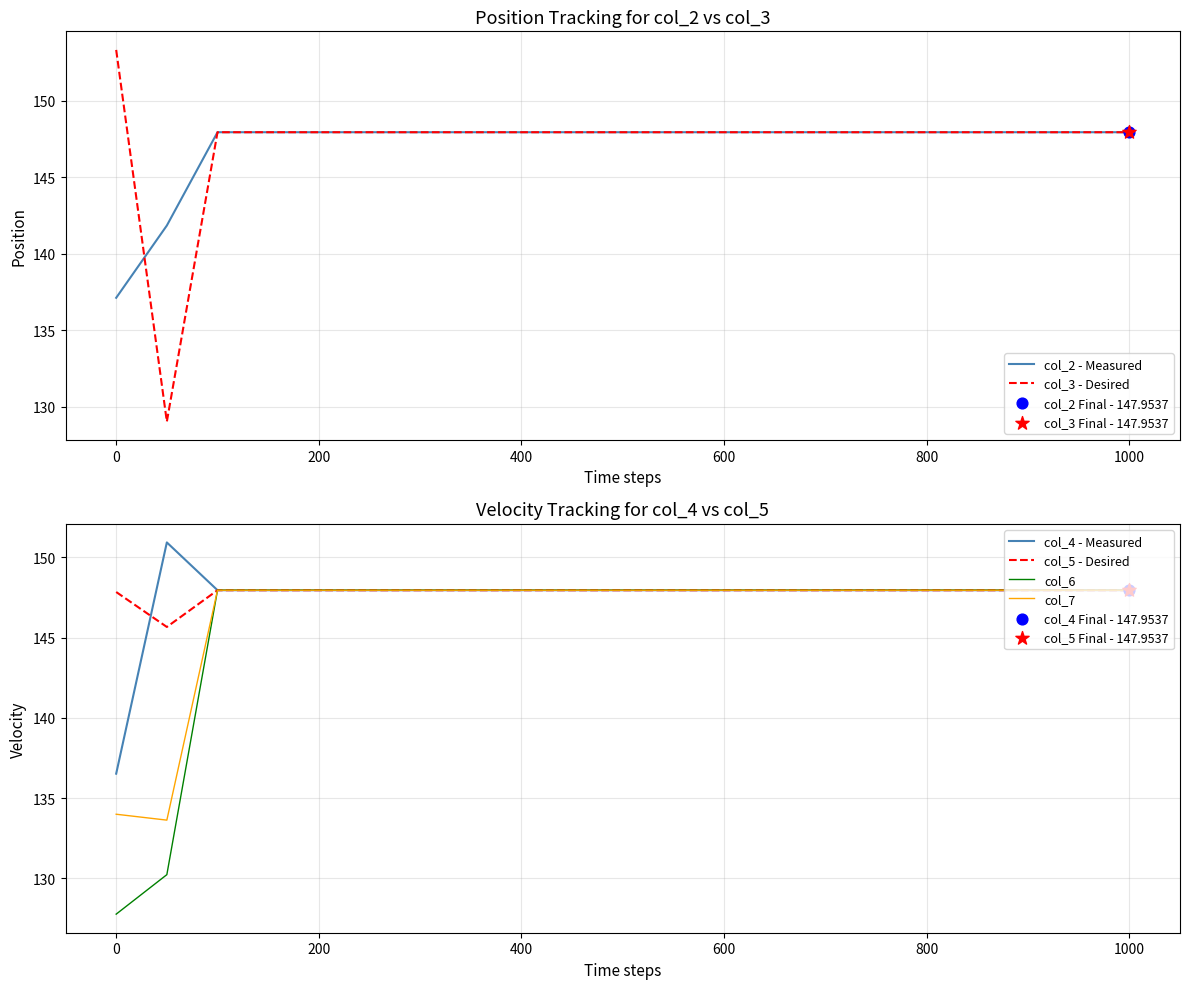

Which series reaches the maximum Y coordinate?

col_3 - Desired